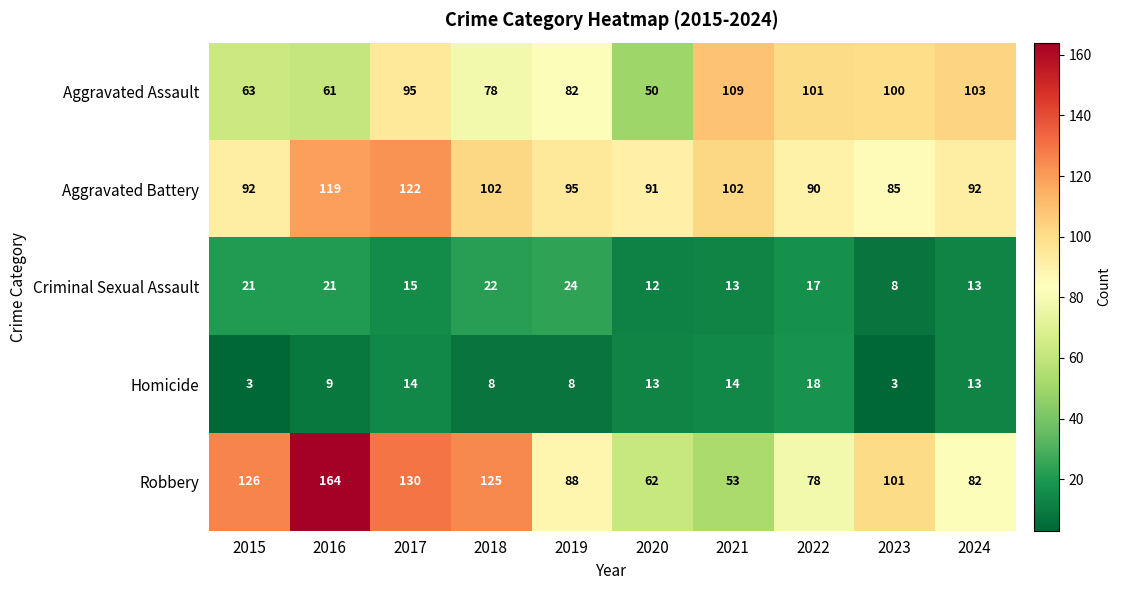

At which label does Robbery reach its minimum?

2021